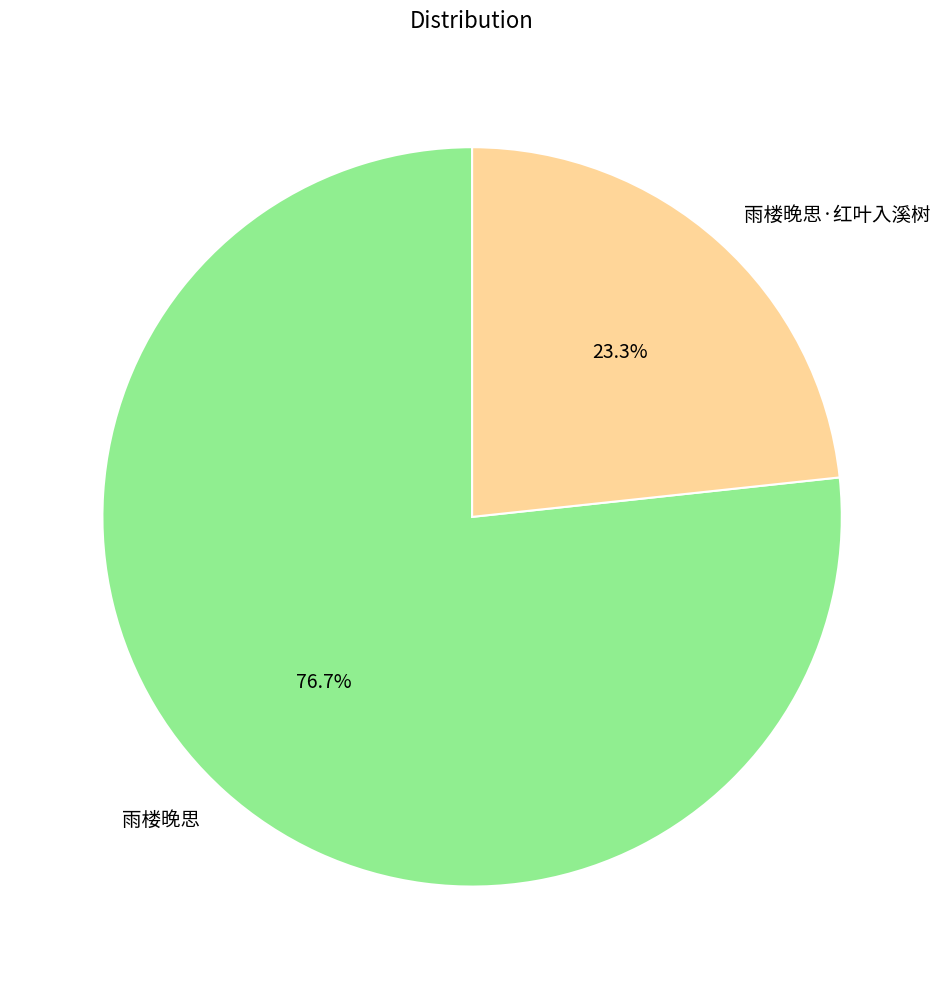

To the nearest percent, what is the combined percentage of 雨楼晚思·红叶入溪树 and 雨楼晚思?

100%